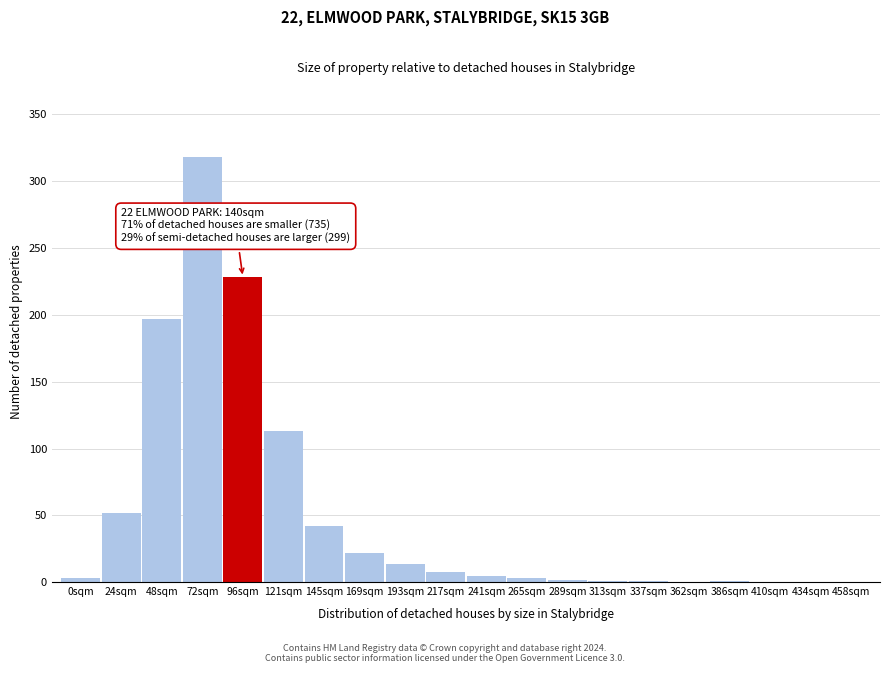

What is the sum of all values?

1010